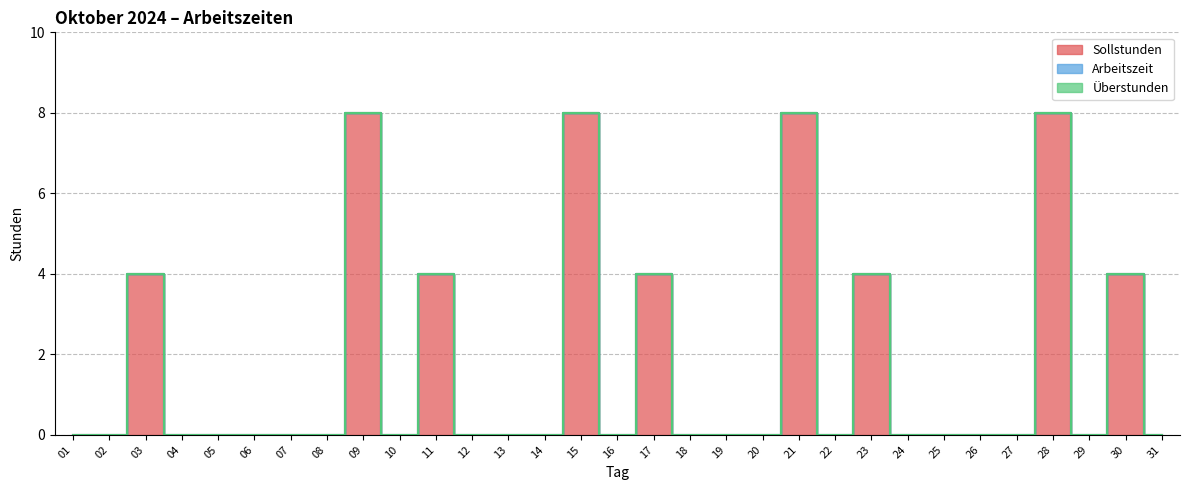

True or false: Arbeitszeit has more than 1 interior local peaks.

False